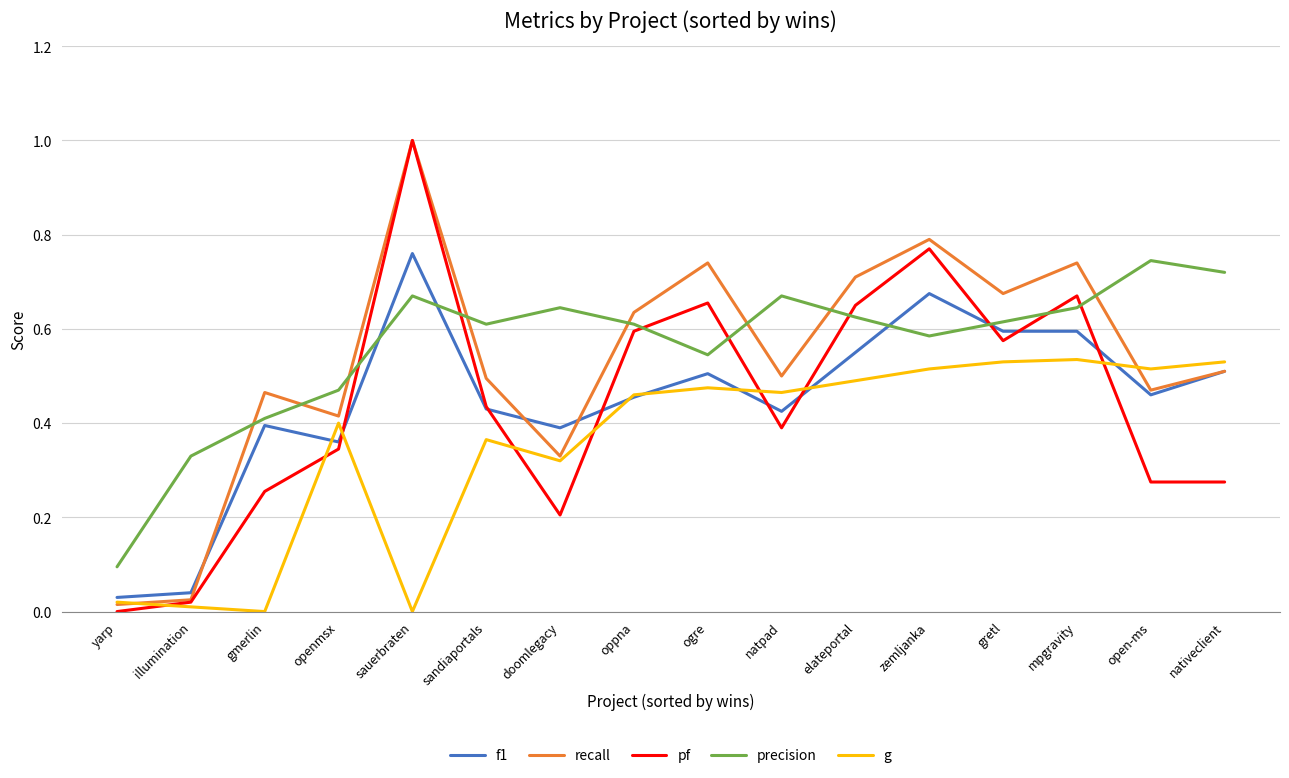

In g, how many points are higher than both neighbors (excluding endpoints)?

4